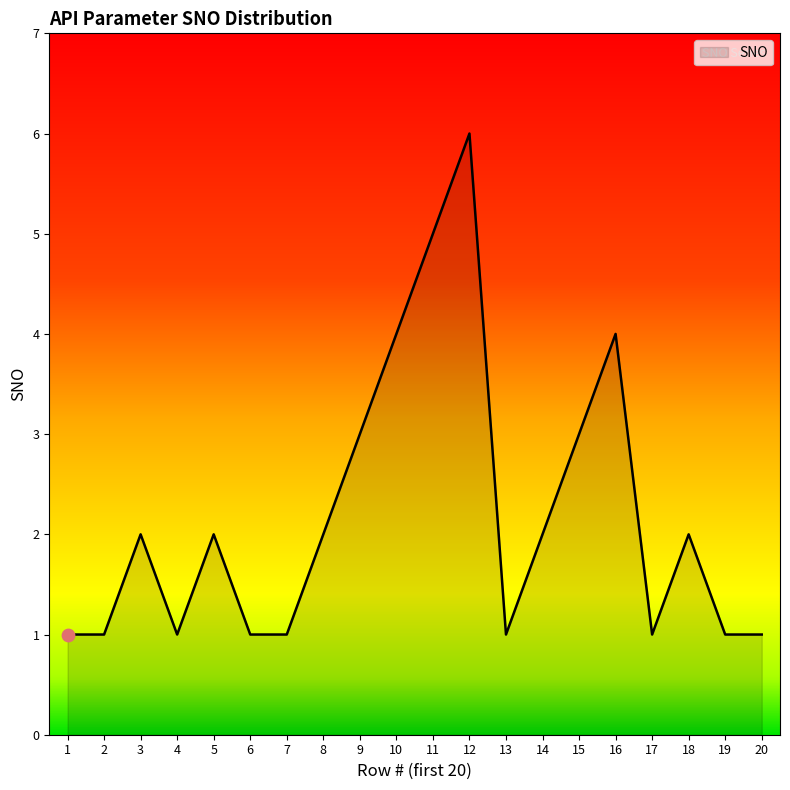

Which has a higher value, 14 or 15?

15